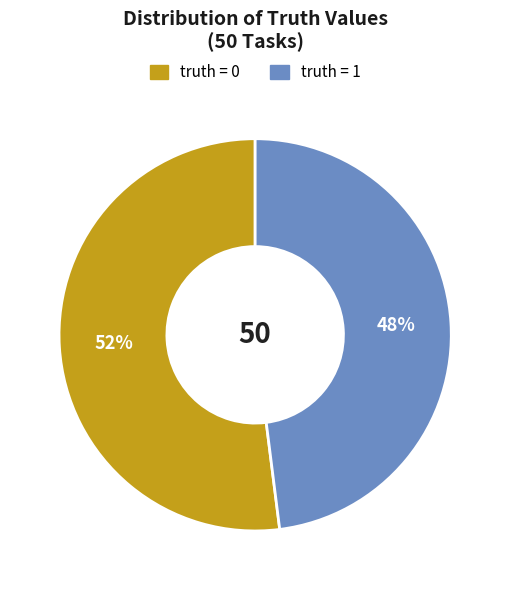

Does any single category account for the majority?

Yes